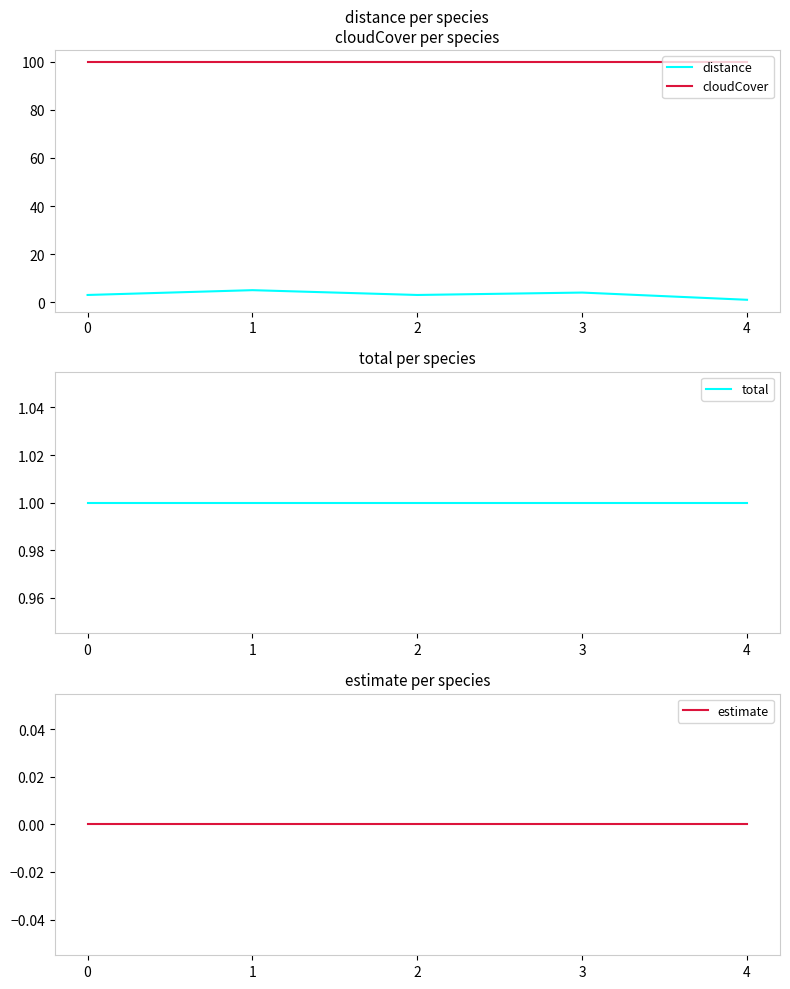

Where is the first local maximum for distance?

1